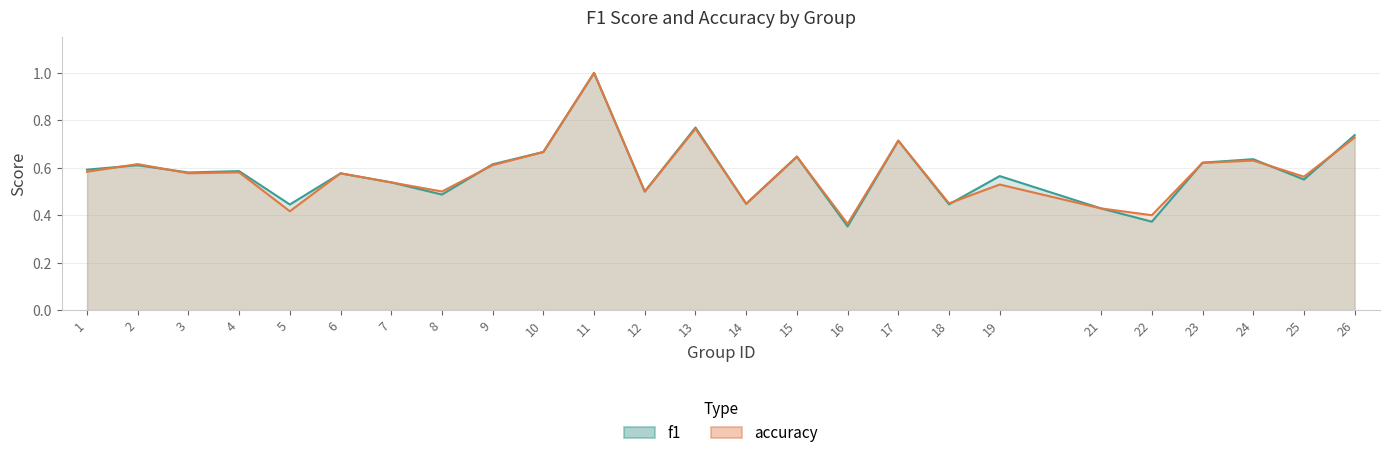

What is the approximate value of accuracy at 6?

0.6